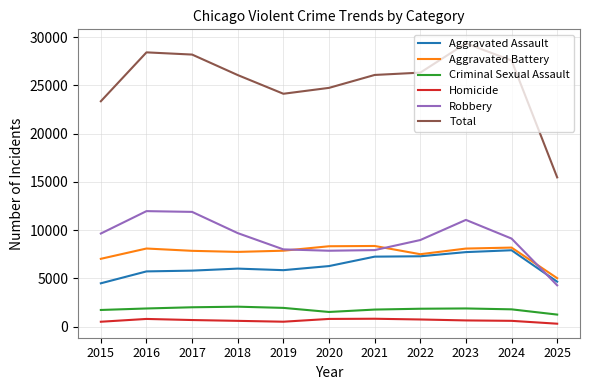

What is the total value across all series at 2022?

52628